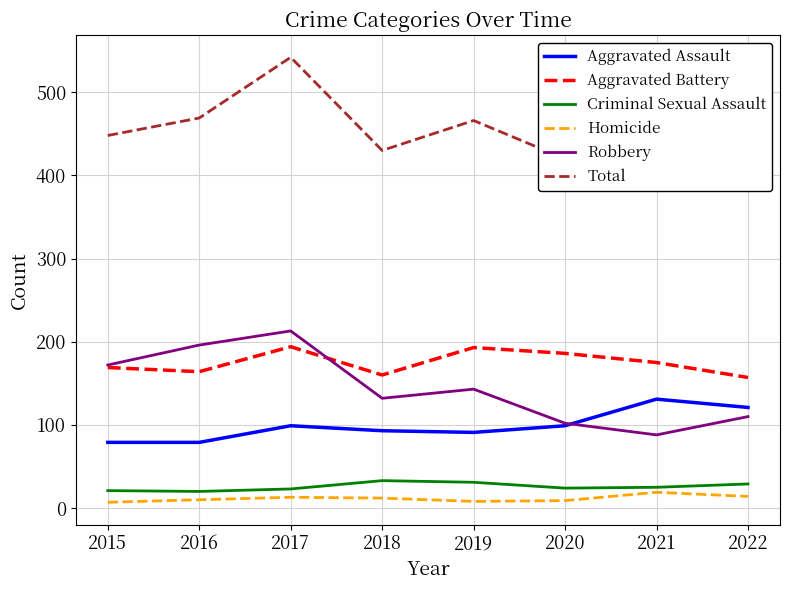

What are all the series names shown in the legend?

Aggravated Assault, Aggravated Battery, Criminal Sexual Assault, Homicide, Robbery, Total